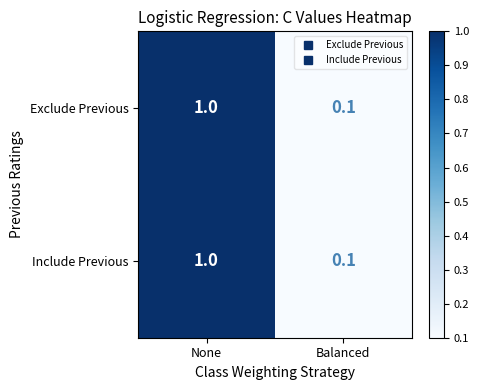

What is the total value across all series at Balanced?

0.2